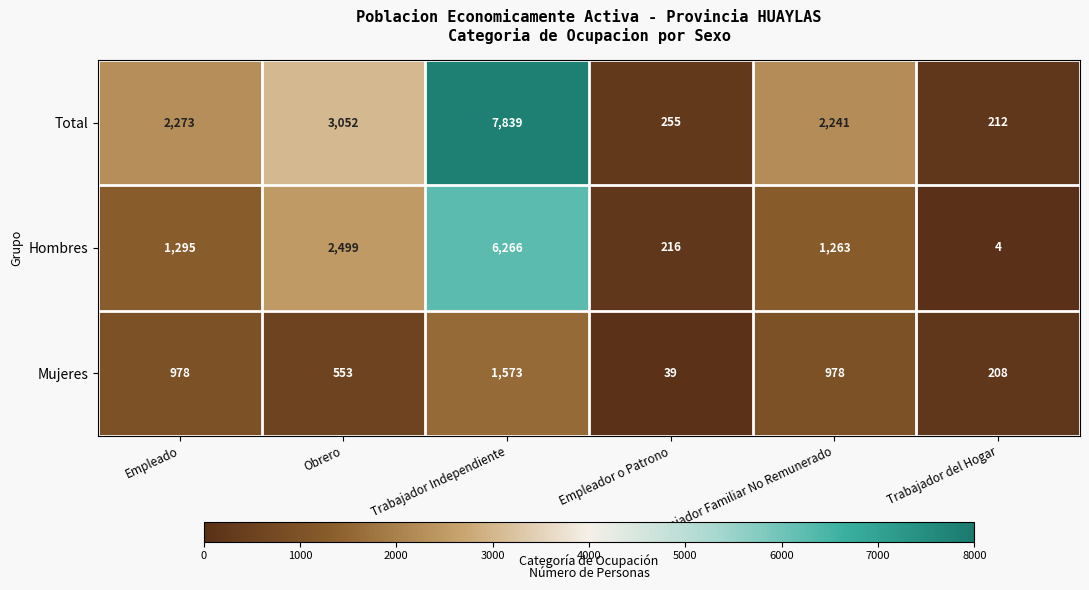

List the series in order of their peak value, lowest first.

Mujeres, Hombres, Total